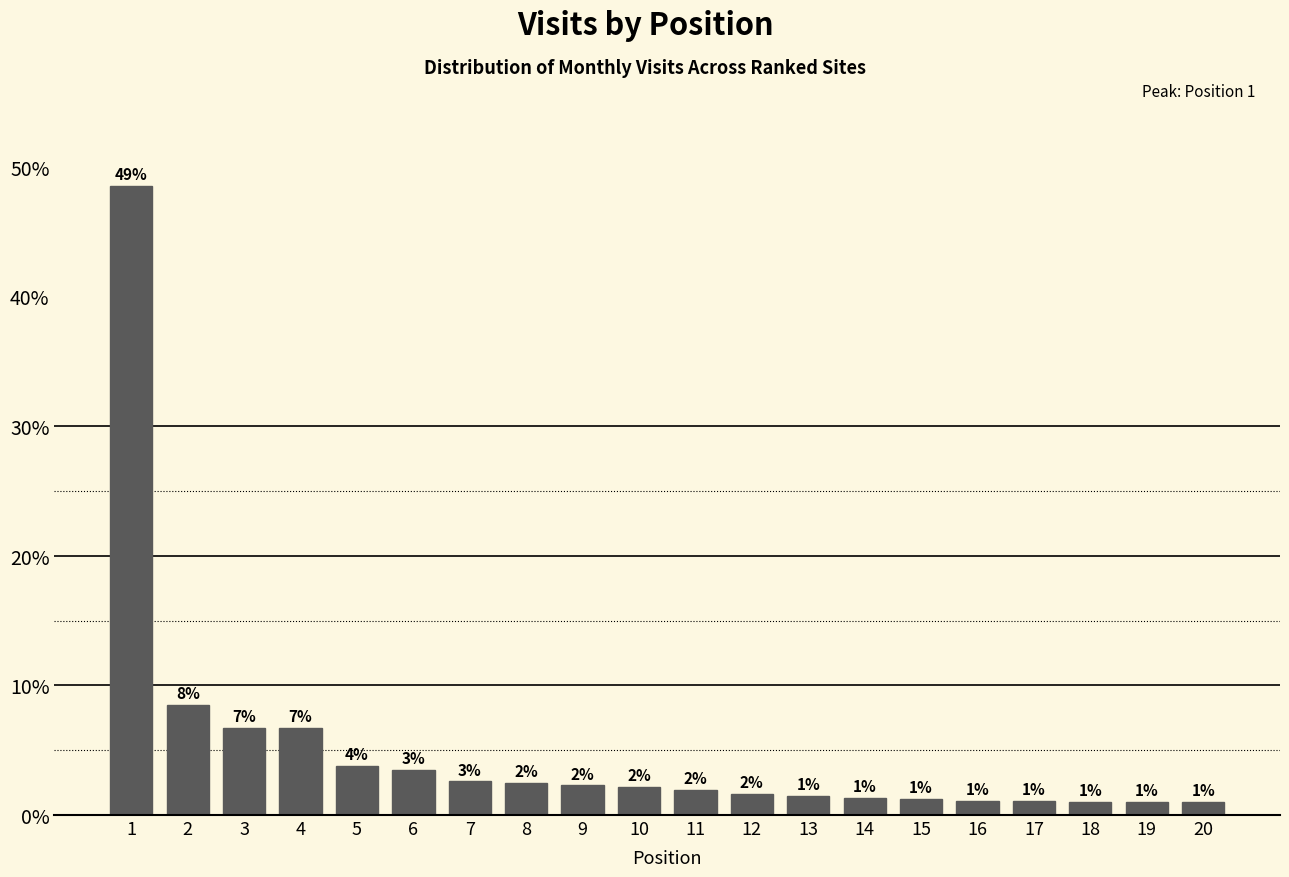

What is the average value?

5.0